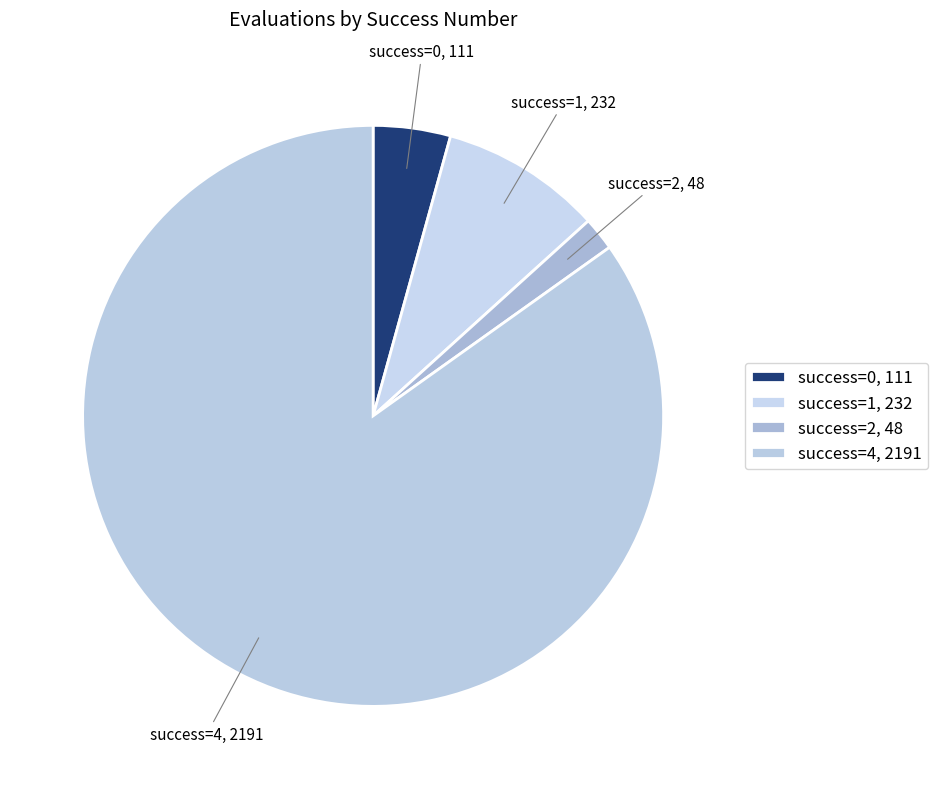

Is there any slice that represents more than half of the pie?

Yes